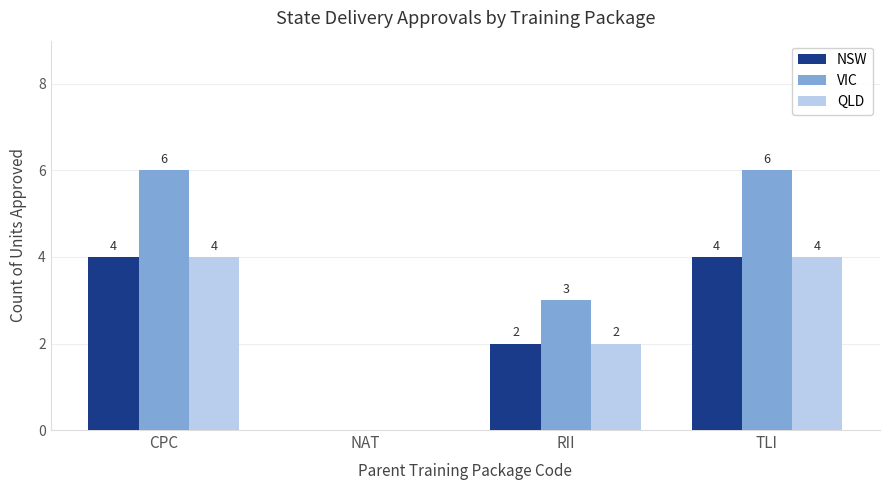

What is the maximum value shown in the chart?

6